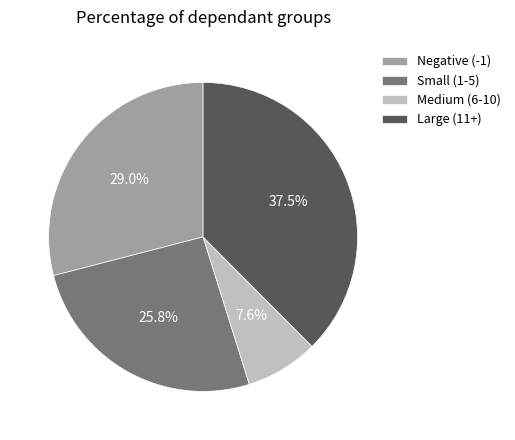

Which category has the smallest portion of the pie?

Medium (6-10)